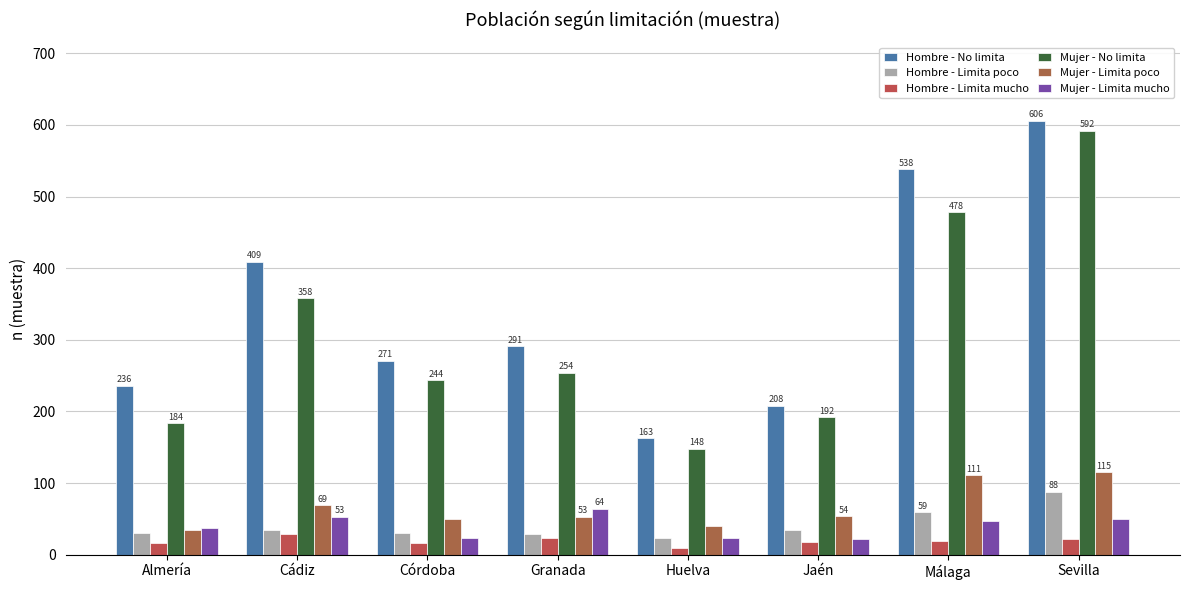

What is the label of the 7th bar from the left?

Málaga